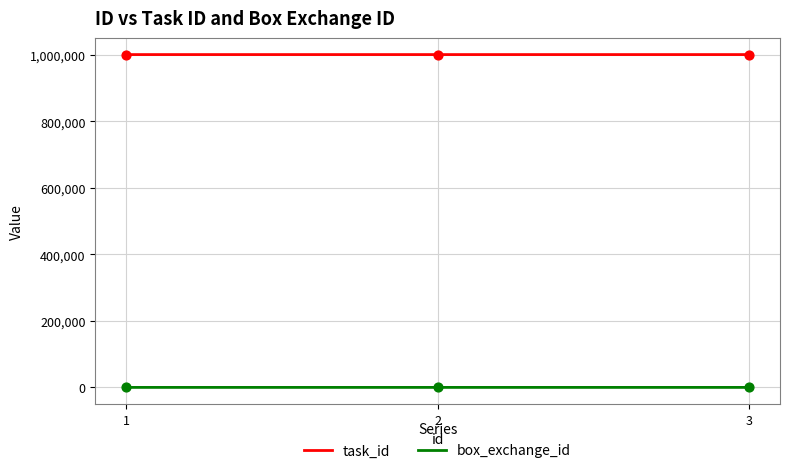

Which series has the largest total across all categories?

task_id